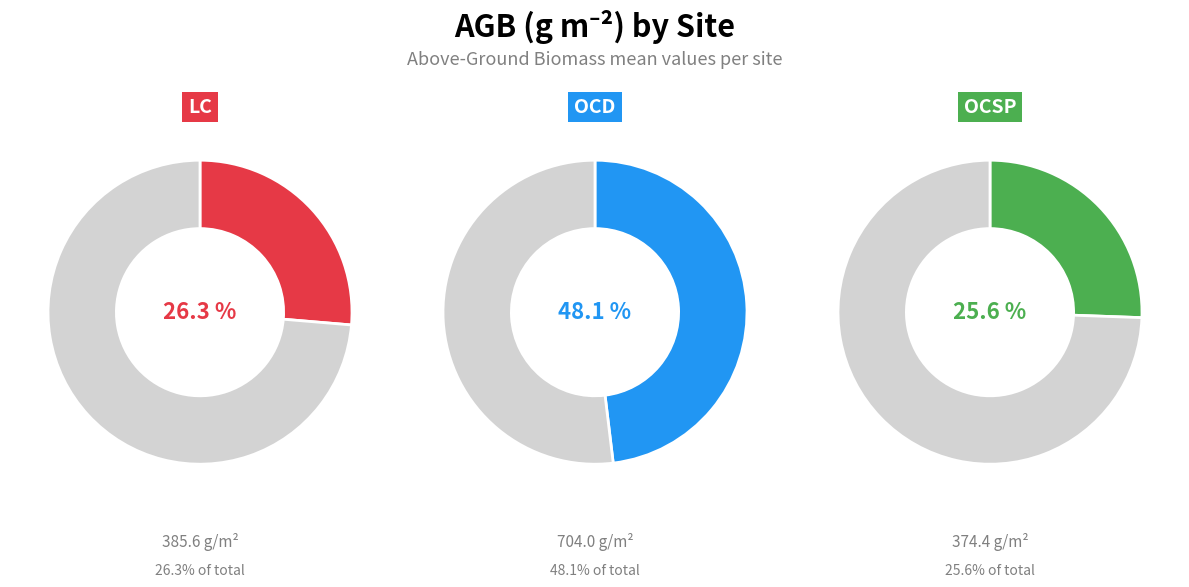

What is the ratio of the value at OCD to the value at LC?

1.8